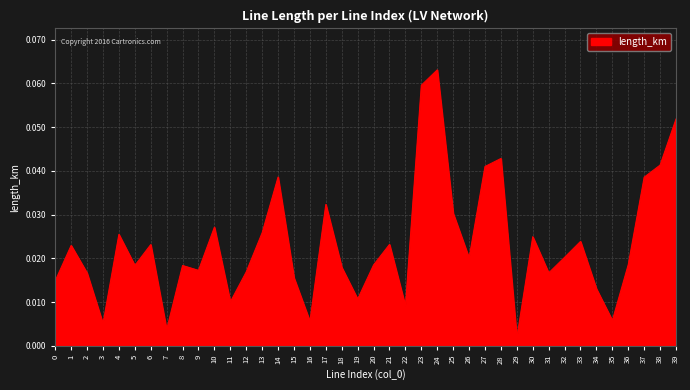

Which category has the lowest value across all series?

29